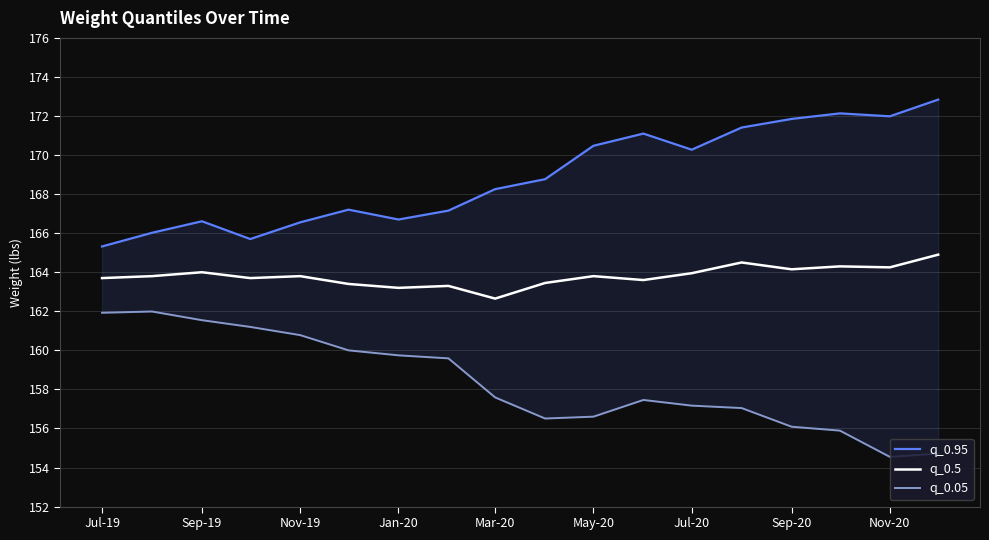

The q_0.5 series shows 163.2 at Jan-20. True or false?

True